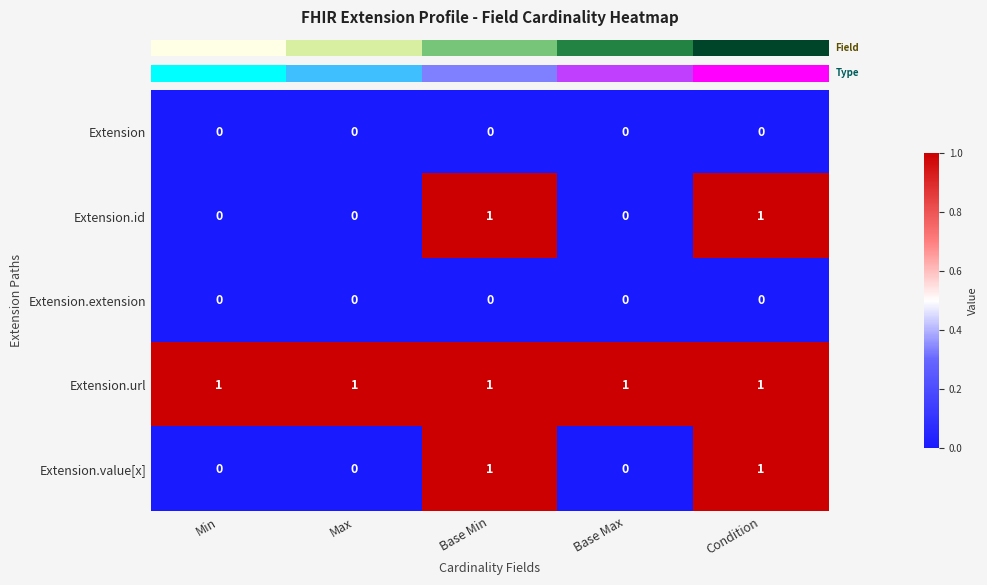

The value of Extension.value[x] at Min is 0. True or false?

True